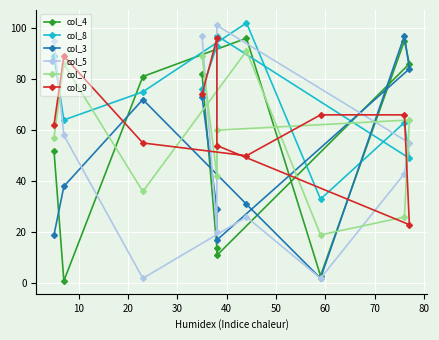

Which series ends up on top after the final intersection of col_9 and col_8?

col_8